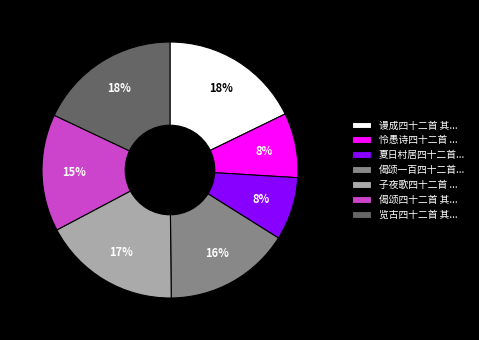

To the nearest percent, what is the combined percentage of 子夜歌四十二首 ... and 偈颂一百四十二首...?

33%